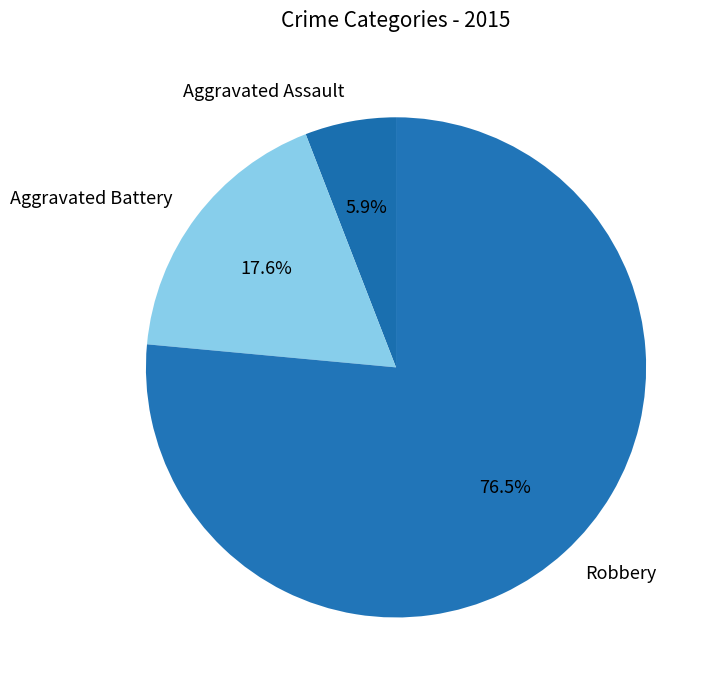

How many slices are in this pie chart?

3